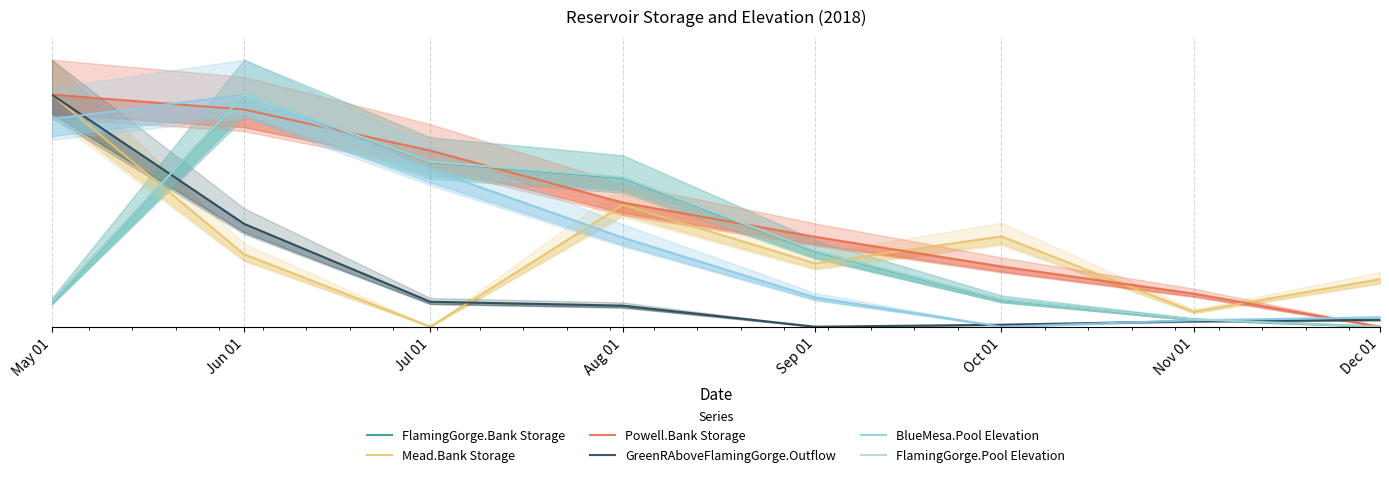

After their last crossing, which series has the higher values: Powell.Bank Storage or FlamingGorge.Bank Storage?

Powell.Bank Storage